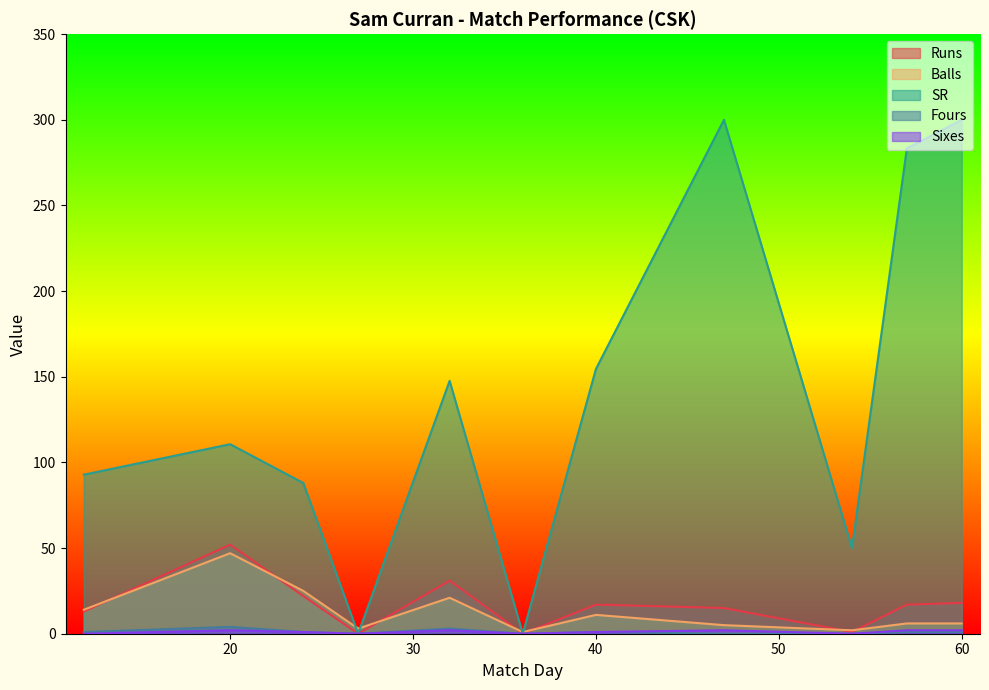

How many Sixes values are between 0 and 2?

11